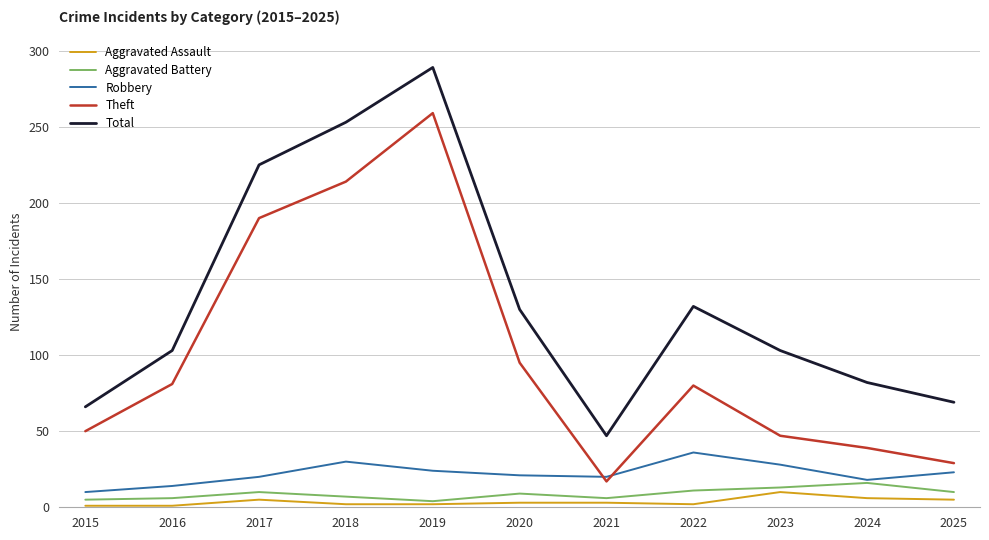

Is it true that Total equals 61 at 2021?

False